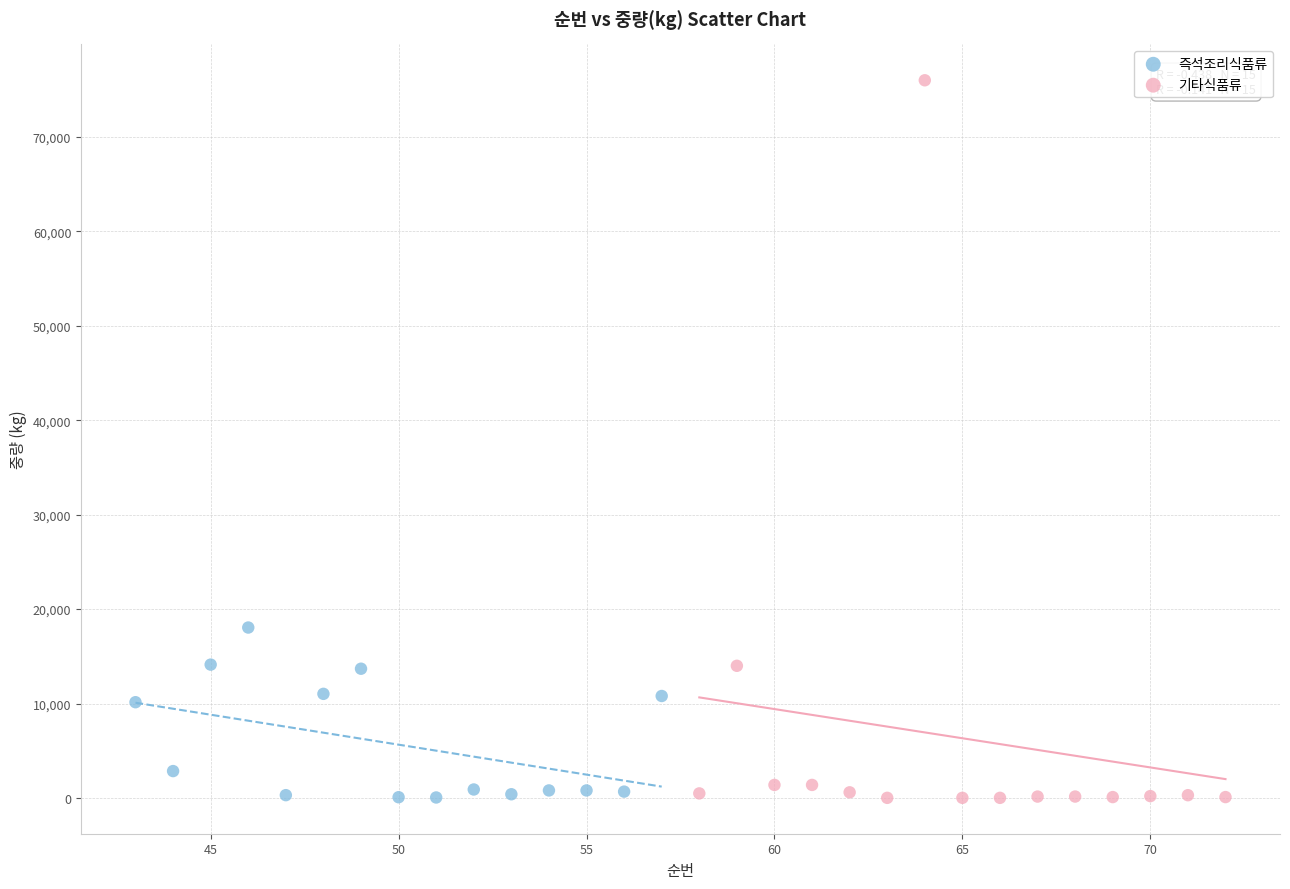

Which series has the widest spread of Y values?

기타식품류